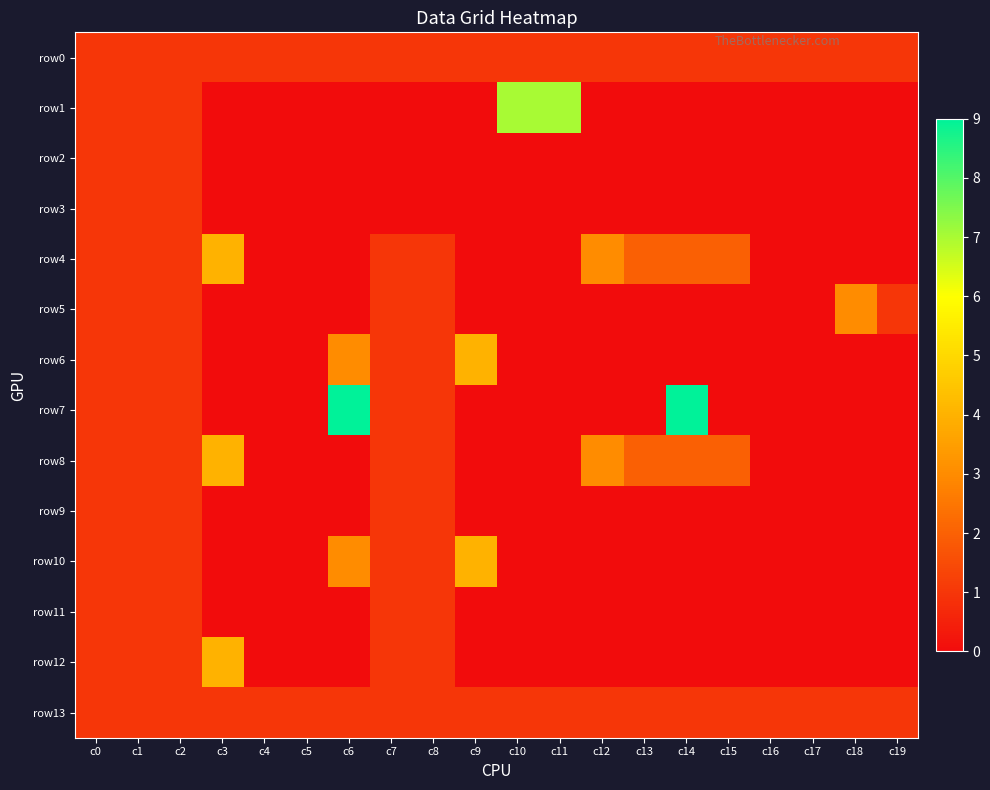

Which series changed the most between c15 and c19?

row4